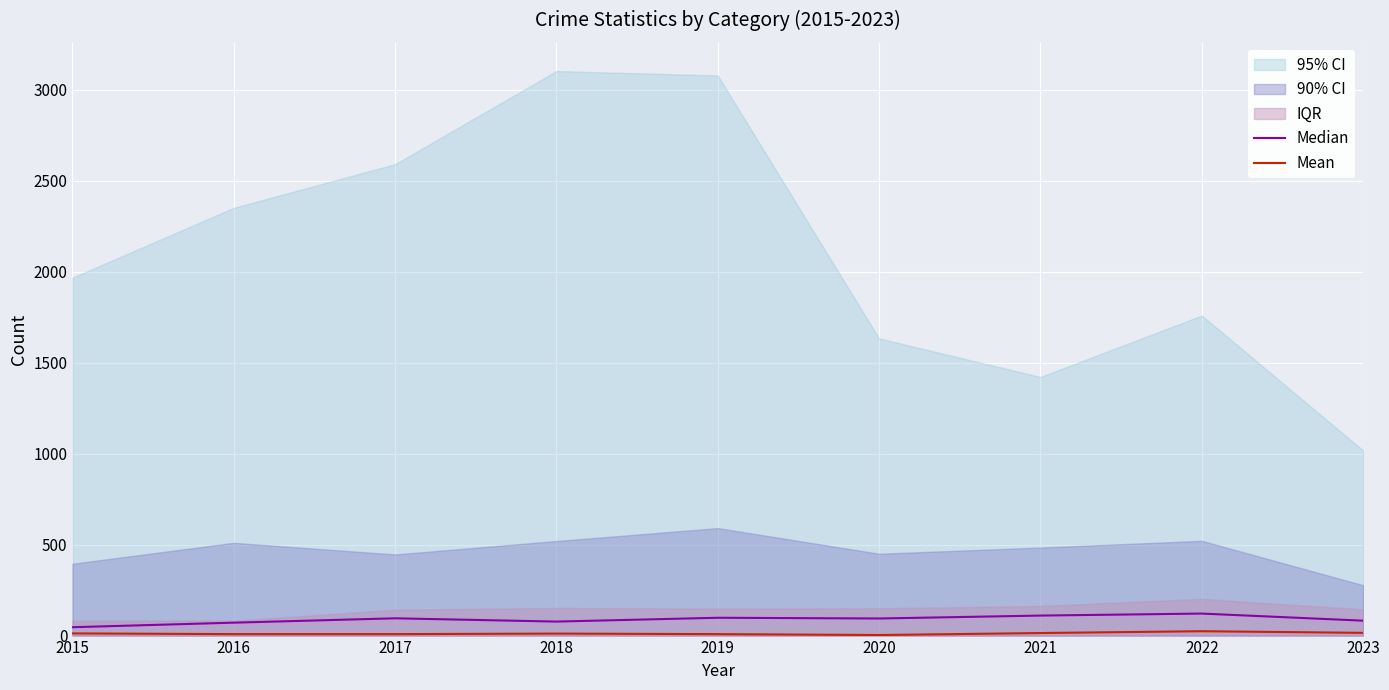

What is the value of the Median point at the 1st from the left?

46